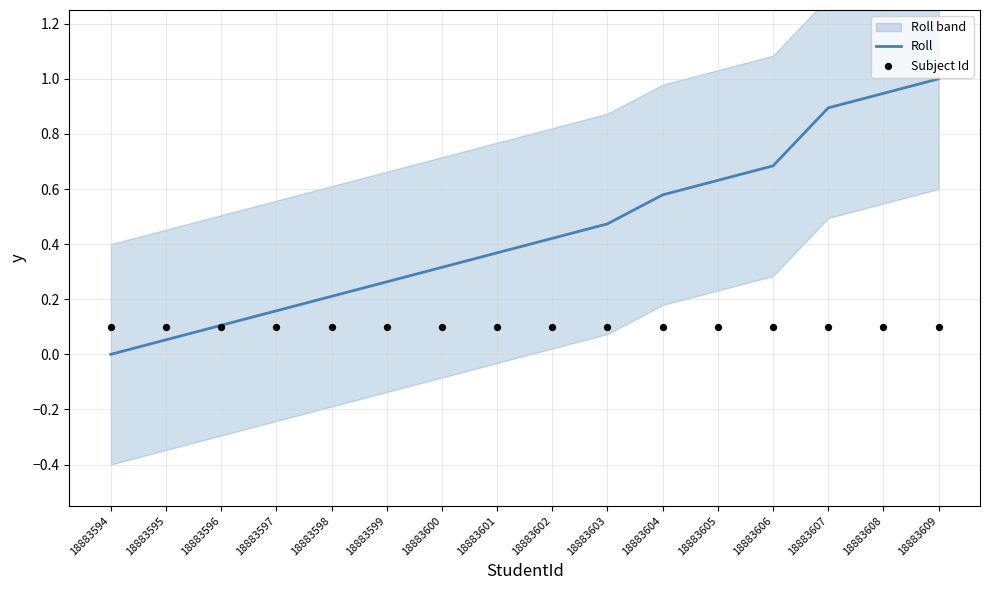

Which series has the largest total across all categories?

Roll